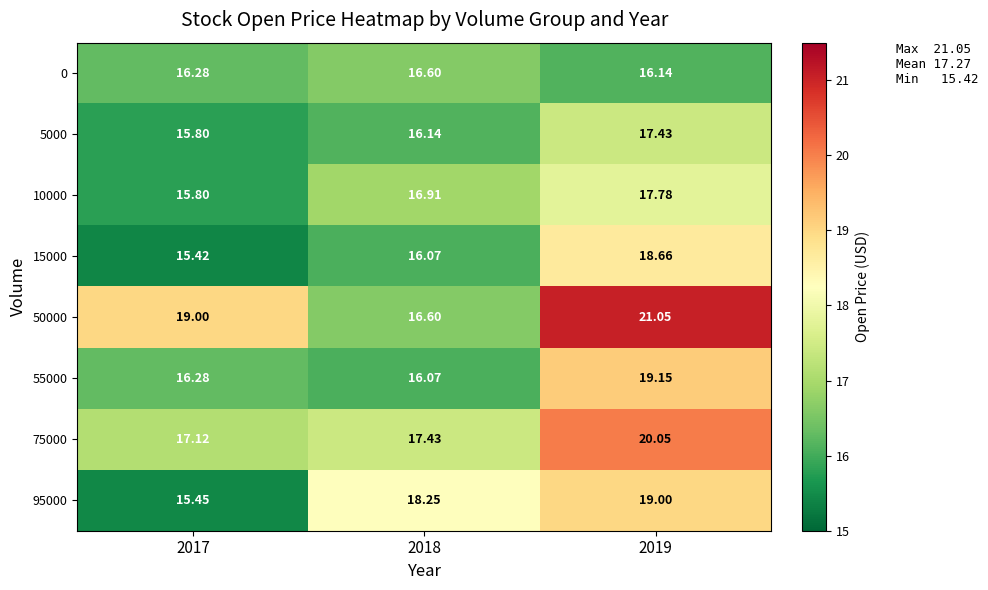

At which category is the sum across all series the highest?

2019